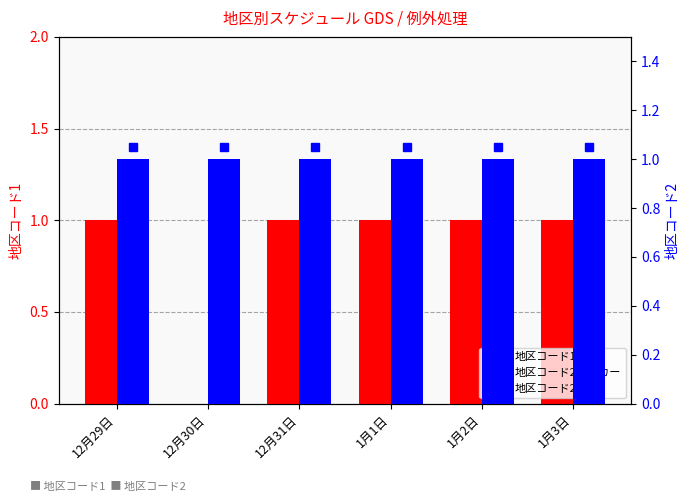

At how many categories does at least one series exceed 0?

6